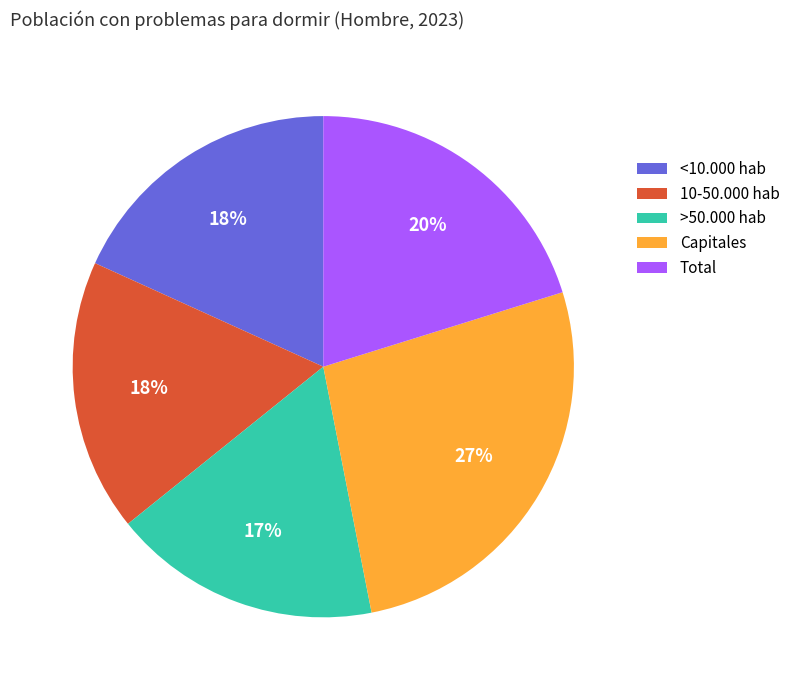

Which slice is the largest?

Capitales